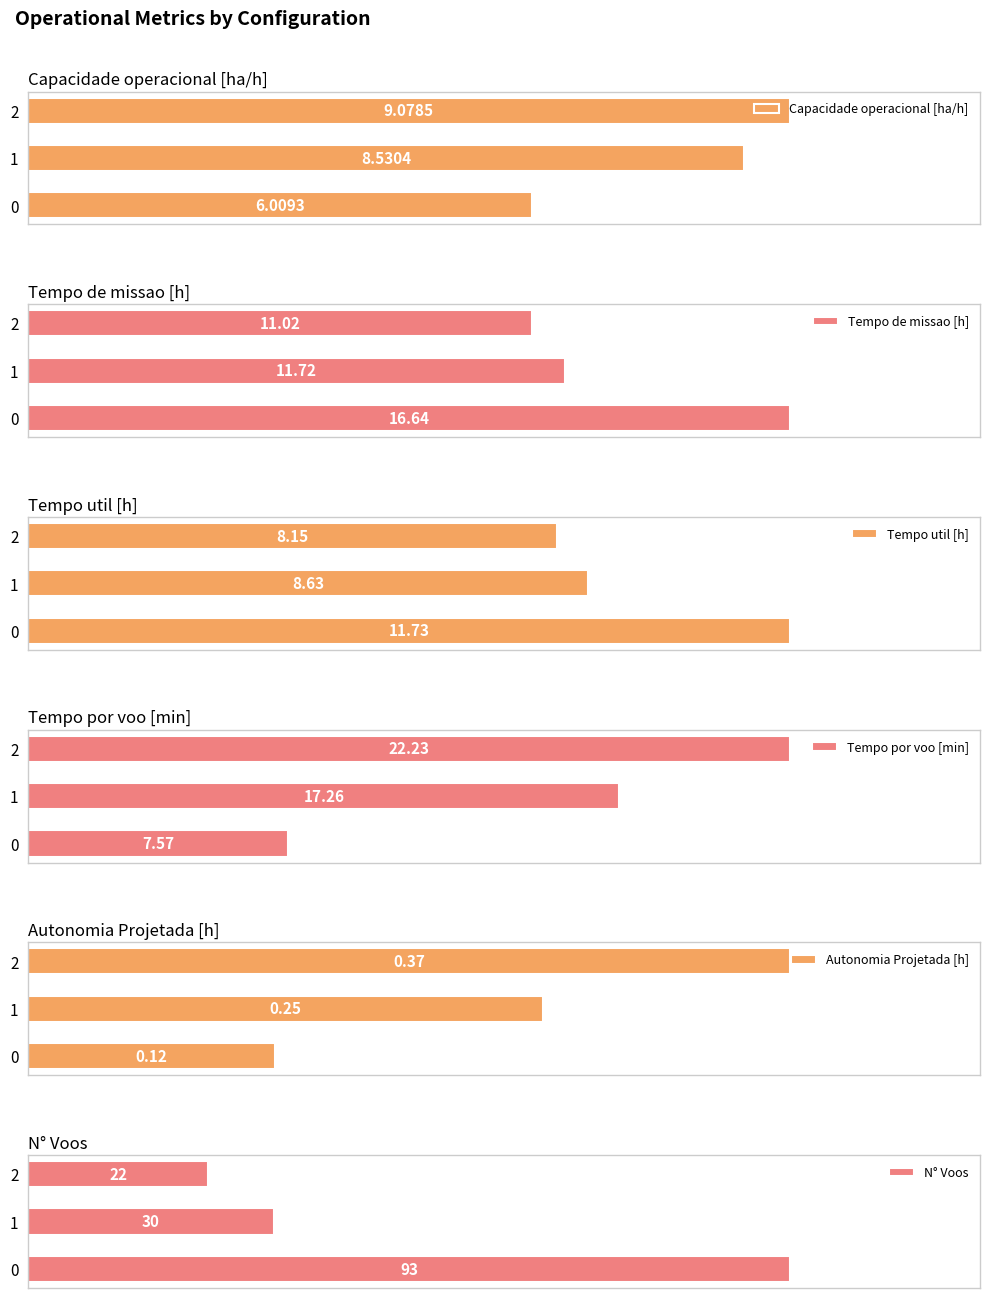

Which series has the largest total across all categories?

N° Voos